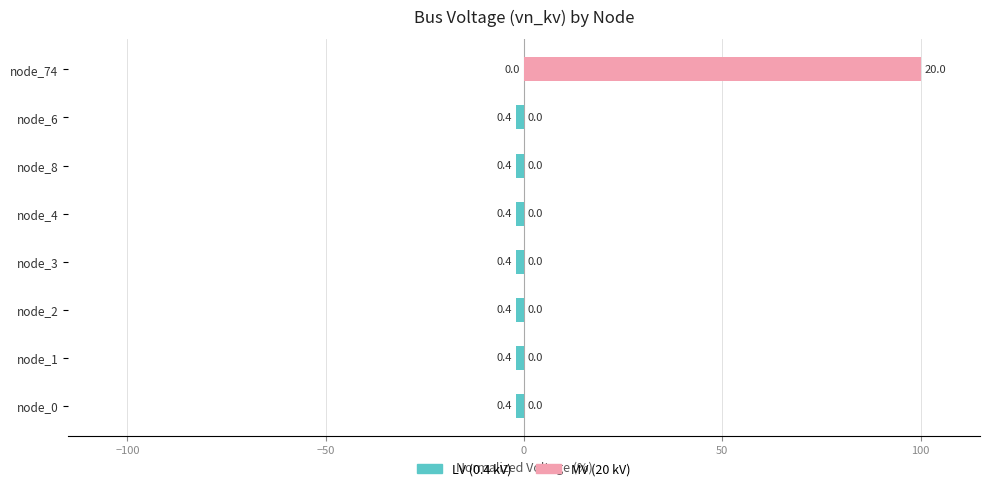

What is the value of the LV (0.4 kV) bar at the 4th from the left?

-2